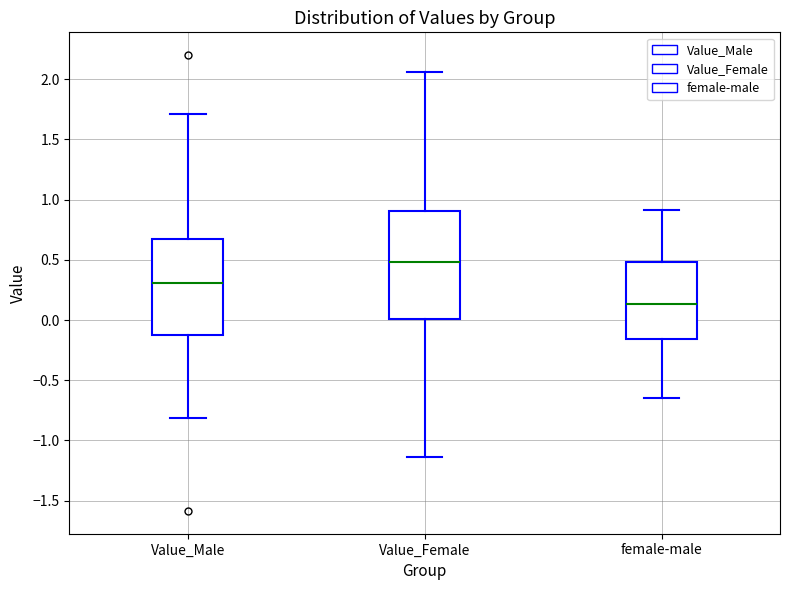

Which box has the lowest median line?

female-male